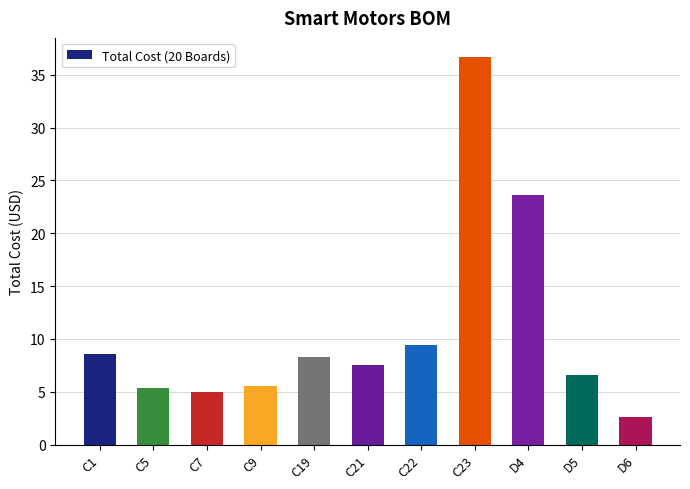

What is the sum of the values at D5 and C22?

16.0